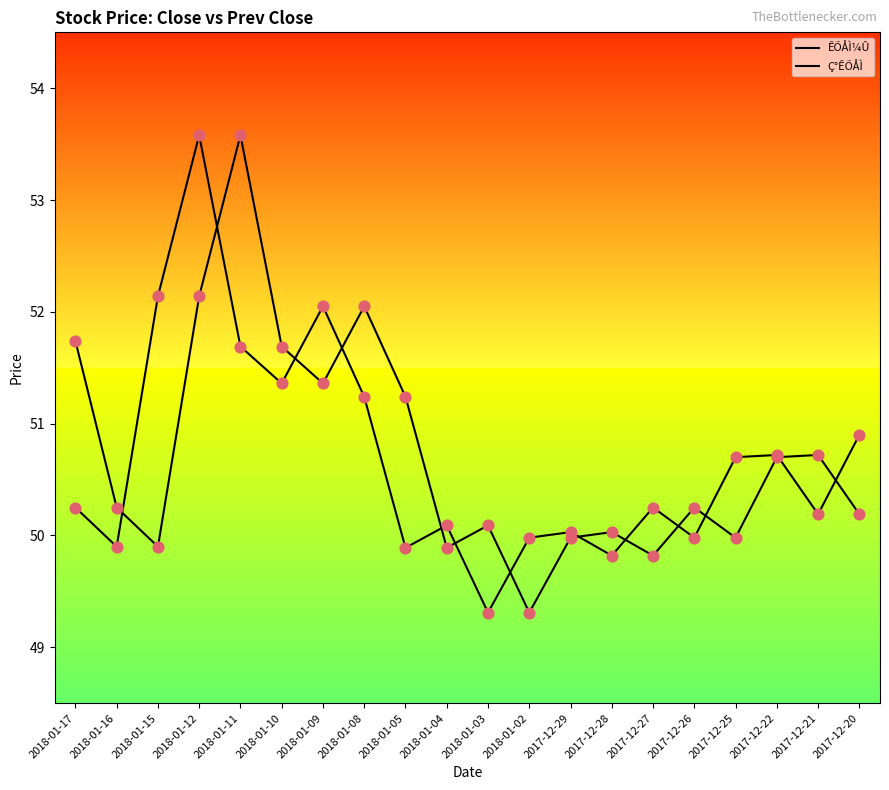

Does the chart have visible grid lines?

No